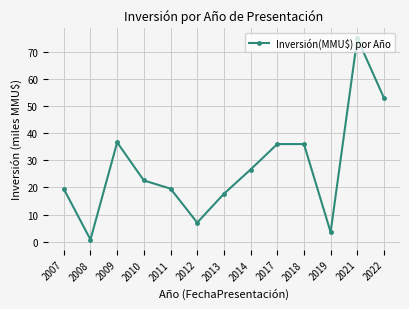

What is the average value?

27.2